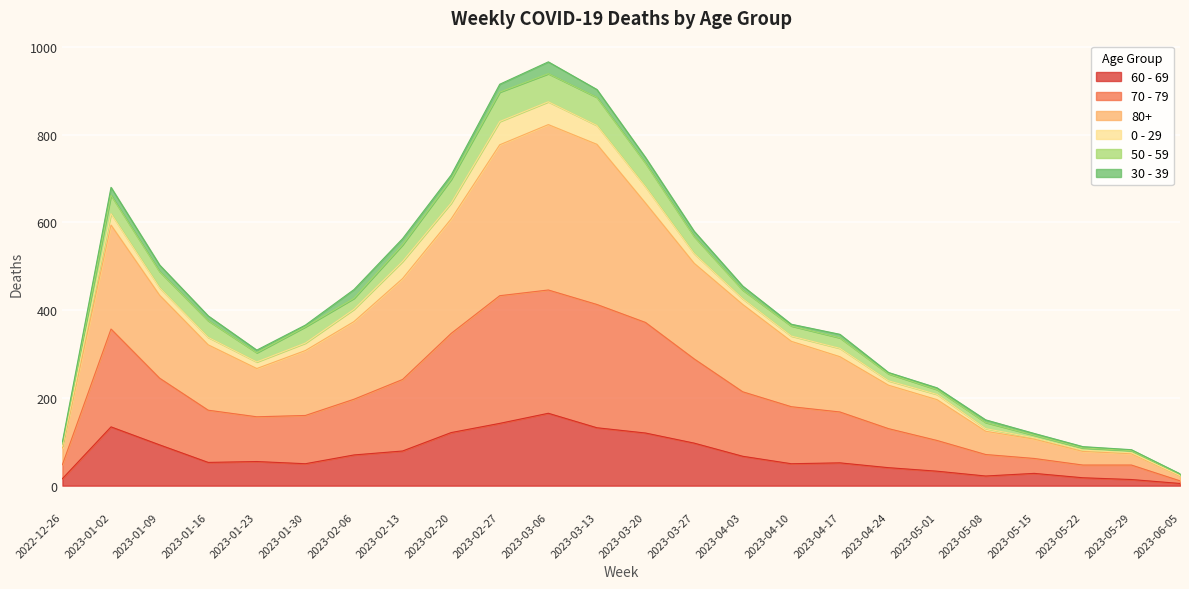

Does the chart display data point markers on the line(s)?

No